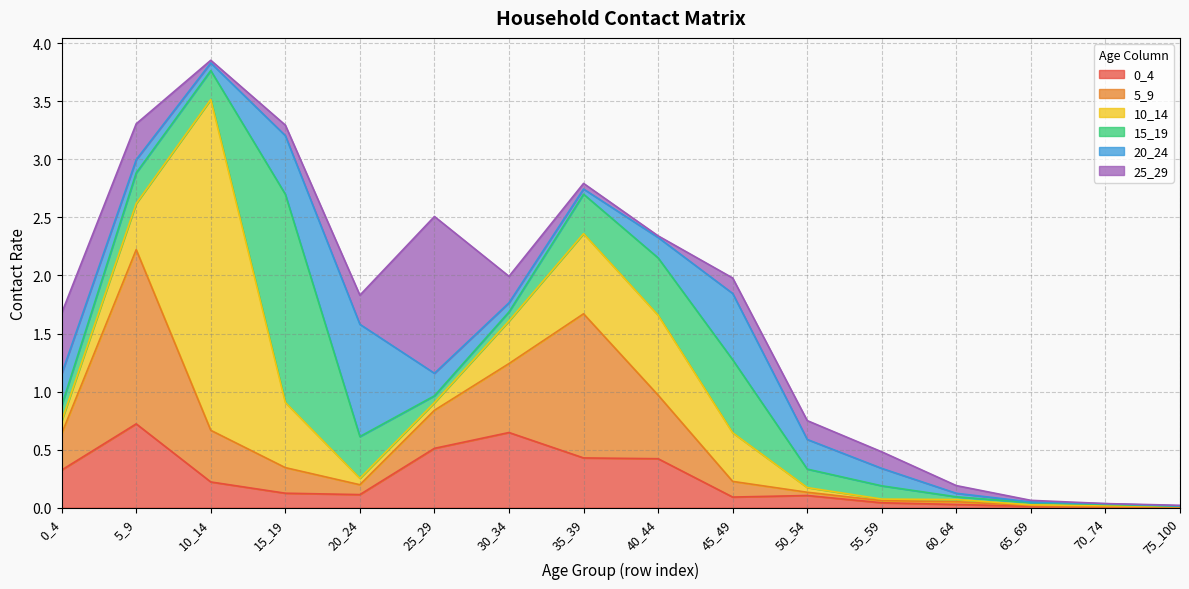

At how many categories does at least one series exceed 0?

16